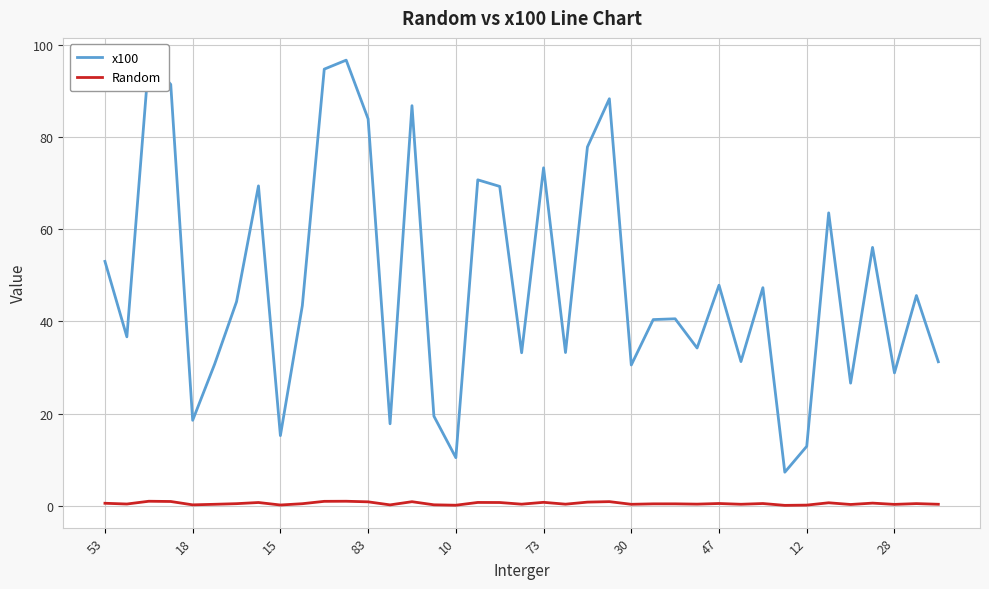

Which series has the largest total across all categories?

x100